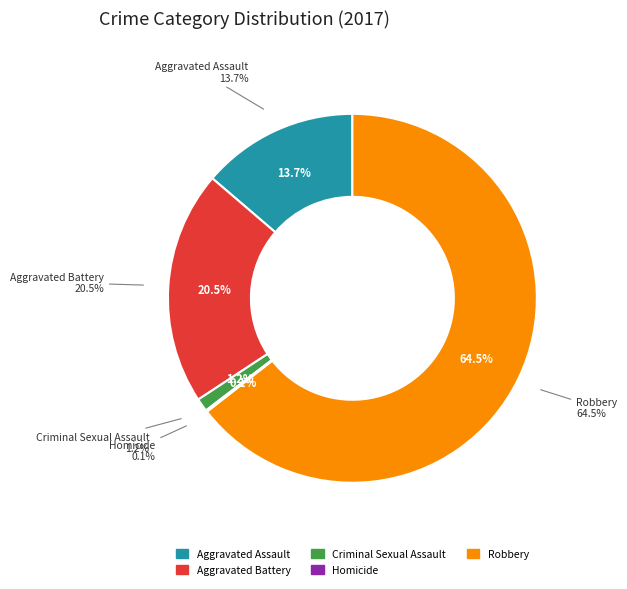

Which slice is the smallest?

Homicide